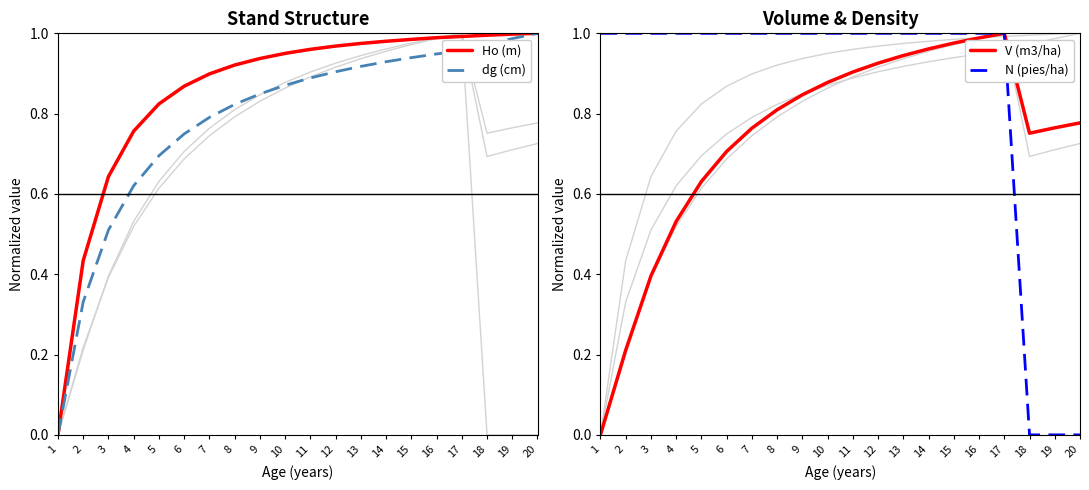

What is the highest value of the N (pies/ha) series?

1.0